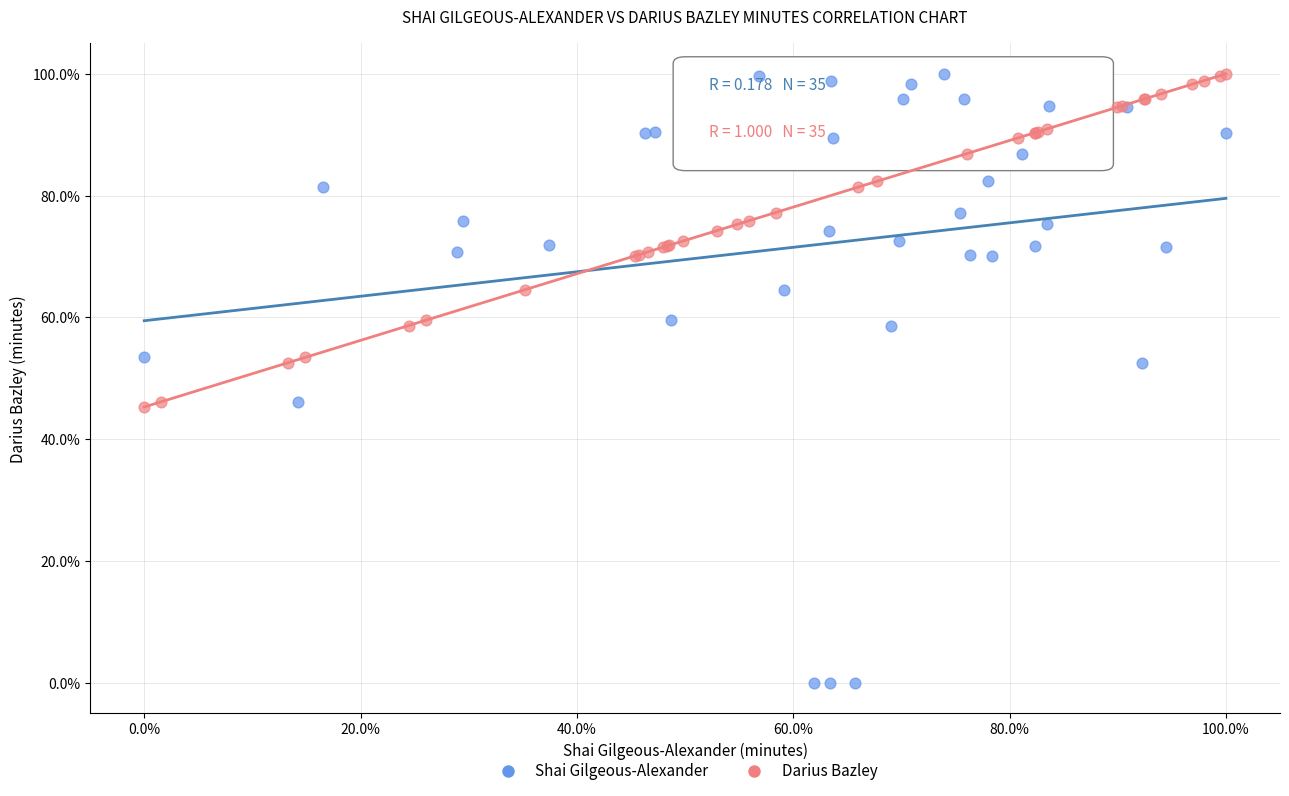

Which series contains the lowest Y value?

Shai Gilgeous-Alexander